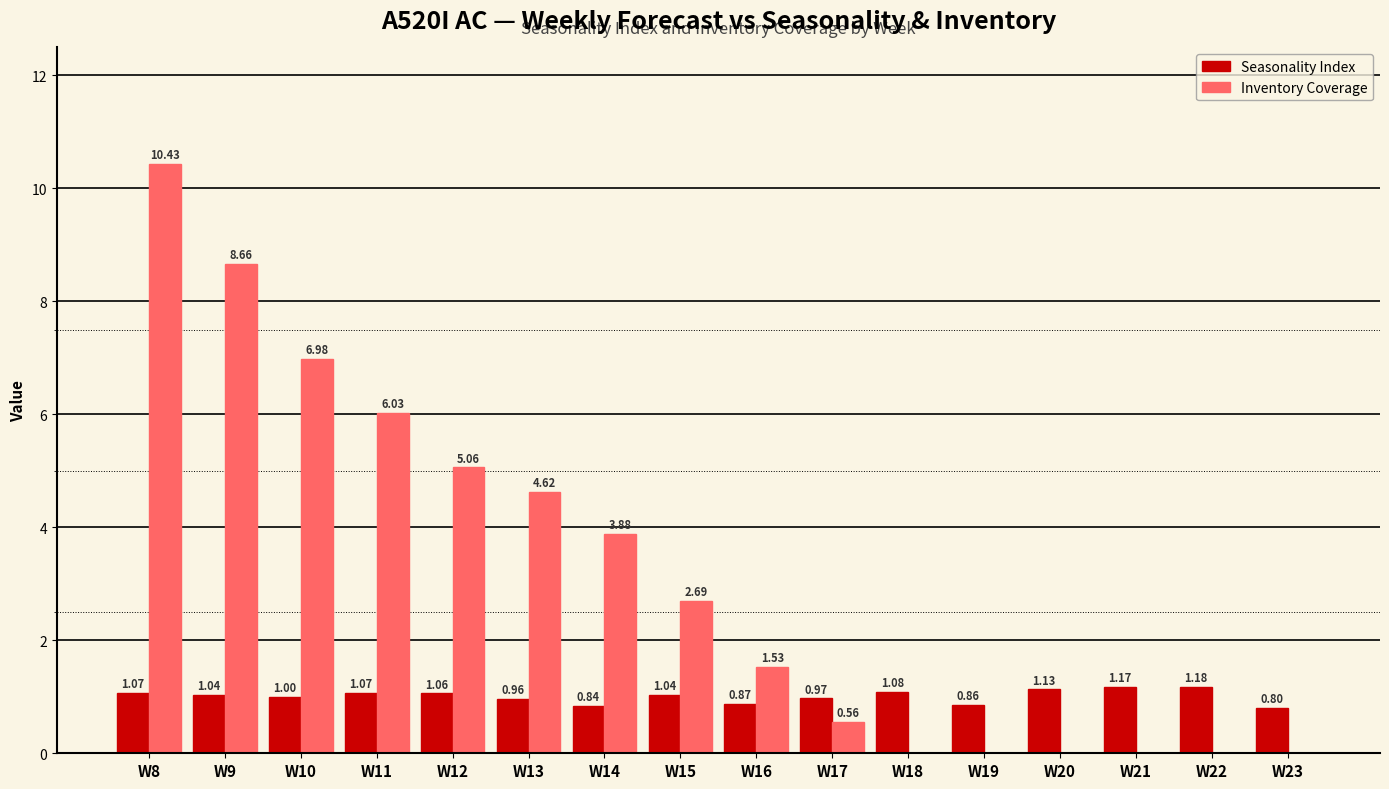

What is the highest value of the Inventory Coverage series?

10.4